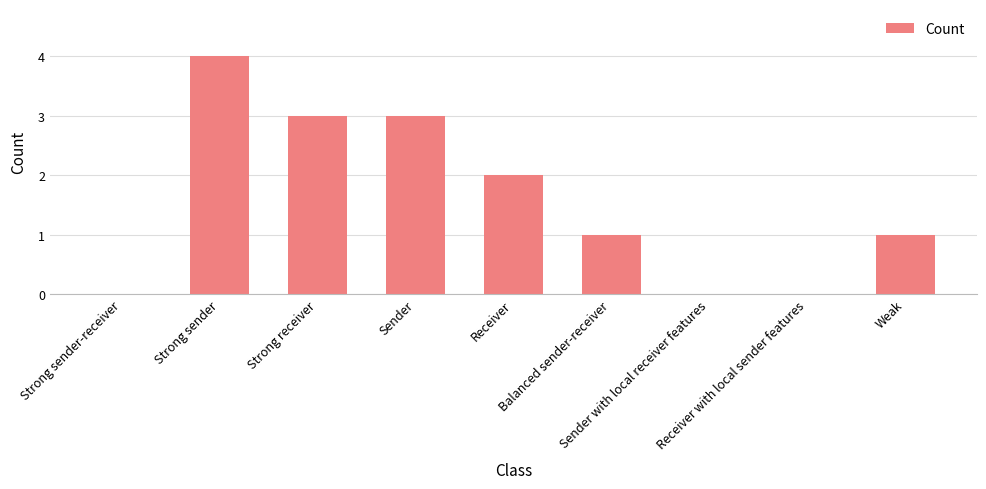

Approximately how many times larger is the value at Receiver compared to Balanced sender-receiver?

2.0